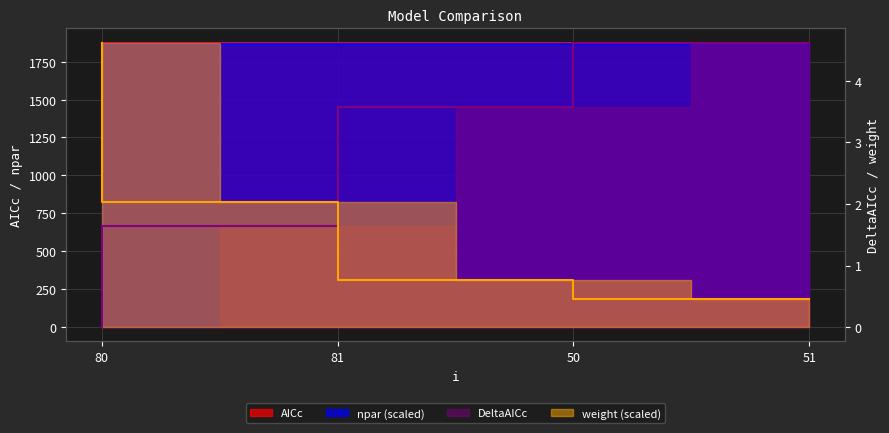

Which series has the widest spread of values?

DeltaAICc